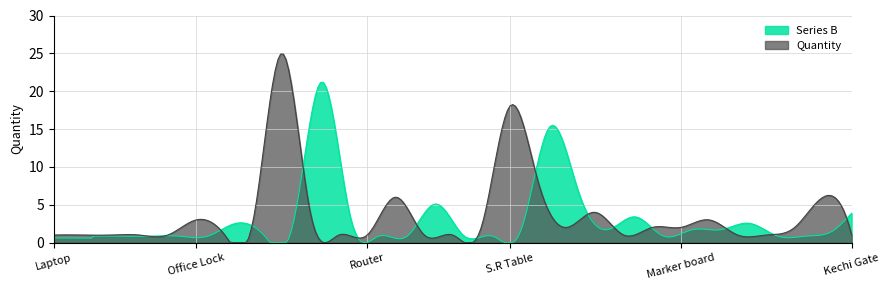

List the labels in order of value, smallest first.

Laptop, Printer, Monitor, Paper Punch, Stapler Machine, STAMP Pad, DVR Box, Router, File Box, Barcode Reader, Pin Remover, Pen Holder, Stock Rack, Kechi Gate, Office Table, Multiplug, Paper Weight, Marker board, Side Table, Office Lock, Plastic Chair, plastic Busket, CC Camera, Office Calculotor, Ceiling Fan, Window Curtain, Eneragy Bulb, S.R Table, Office Chair